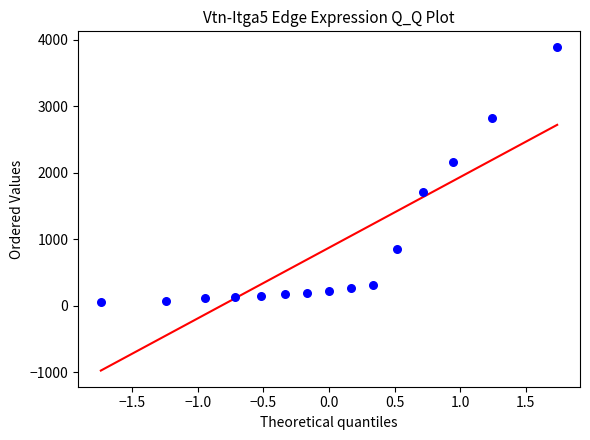

What Y value in the scatter plot is closest to 1969?

2158.4